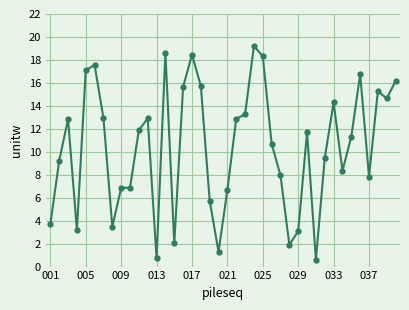

What is the maximum value shown in the chart?

19.2